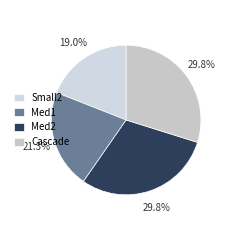

What percentage is the Cascade slice, to the nearest percent?

30%